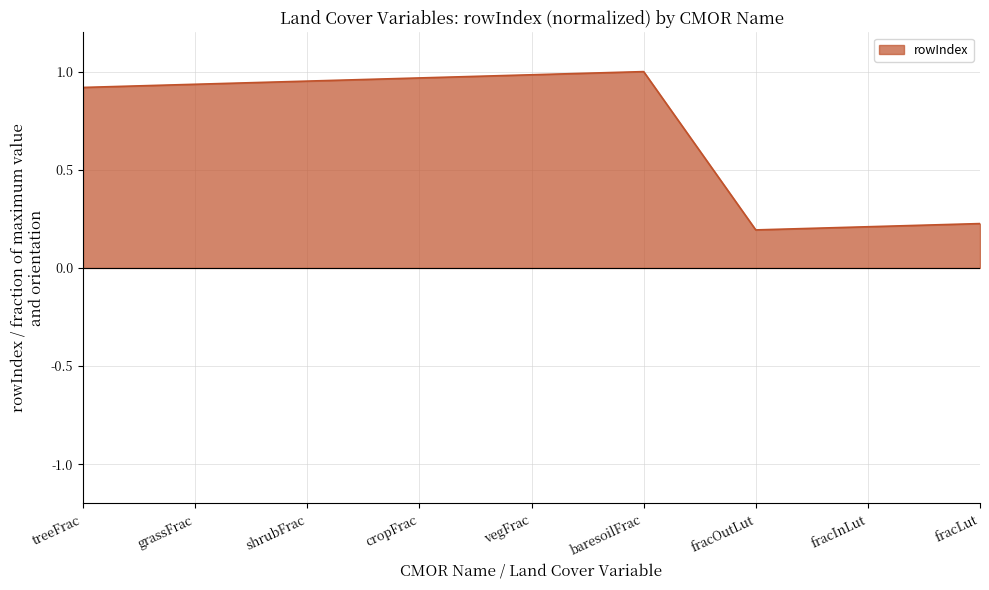

The value at vegFrac is 1.0. True or false?

True